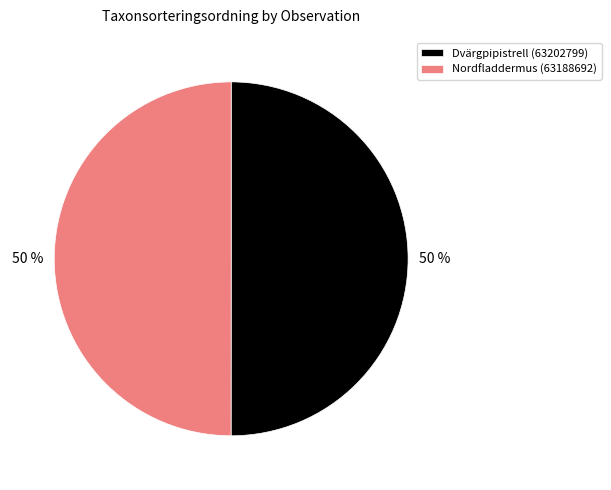

Is the sum of Dvärgpipistrell (63202799) and Nordfladdermus (63188692) greater than half?

Yes